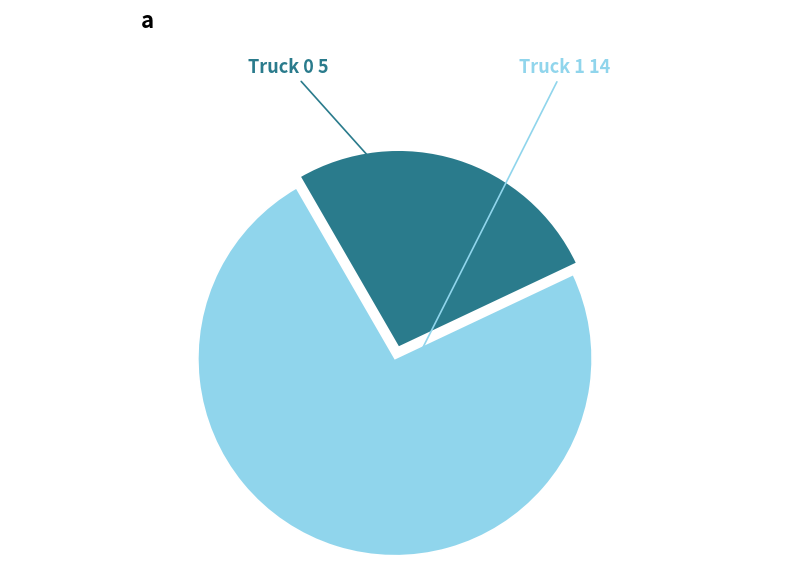

Does Truck 0 represent more than half of the total?

No